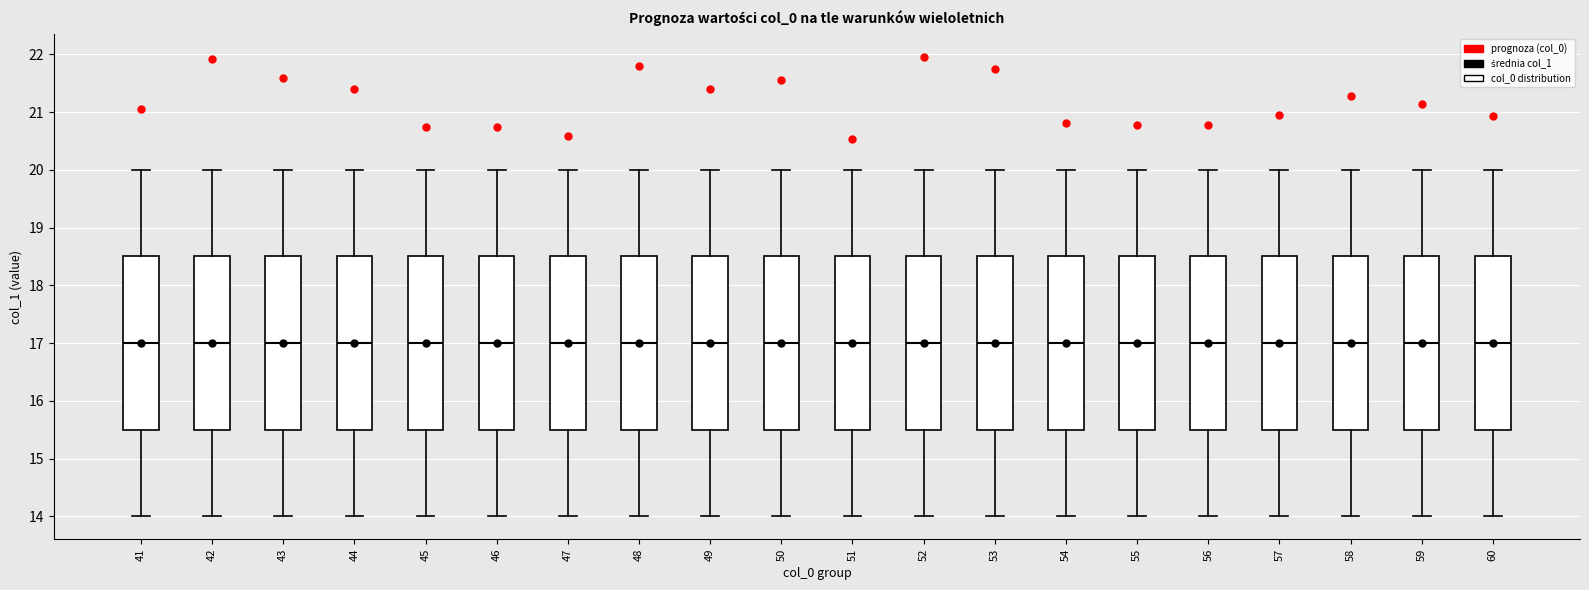

Reading left to right, read every box against the y-axis: the position of its median line, the range the box covers, and the ends of its whiskers. The values are not printed on the chart, so give them approximately, as read against the axis.

41: median 17.0, box 15.5 to 18.5, whiskers 14.0 to 20.0
42: median 17.0, box 15.5 to 18.5, whiskers 14.0 to 20.0
43: median 17.0, box 15.5 to 18.5, whiskers 14.0 to 20.0
44: median 17.0, box 15.5 to 18.5, whiskers 14.0 to 20.0
45: median 17.0, box 15.5 to 18.5, whiskers 14.0 to 20.0
46: median 17.0, box 15.5 to 18.5, whiskers 14.0 to 20.0
47: median 17.0, box 15.5 to 18.5, whiskers 14.0 to 20.0
48: median 17.0, box 15.5 to 18.5, whiskers 14.0 to 20.0
49: median 17.0, box 15.5 to 18.5, whiskers 14.0 to 20.0
50: median 17.0, box 15.5 to 18.5, whiskers 14.0 to 20.0
51: median 17.0, box 15.5 to 18.5, whiskers 14.0 to 20.0
52: median 17.0, box 15.5 to 18.5, whiskers 14.0 to 20.0
53: median 17.0, box 15.5 to 18.5, whiskers 14.0 to 20.0
54: median 17.0, box 15.5 to 18.5, whiskers 14.0 to 20.0
55: median 17.0, box 15.5 to 18.5, whiskers 14.0 to 20.0
56: median 17.0, box 15.5 to 18.5, whiskers 14.0 to 20.0
57: median 17.0, box 15.5 to 18.5, whiskers 14.0 to 20.0
58: median 17.0, box 15.5 to 18.5, whiskers 14.0 to 20.0
59: median 17.0, box 15.5 to 18.5, whiskers 14.0 to 20.0
60: median 17.0, box 15.5 to 18.5, whiskers 14.0 to 20.0